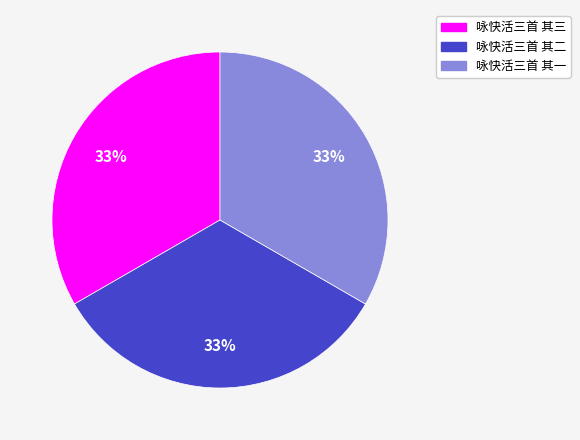

How many slices are in this pie chart?

3